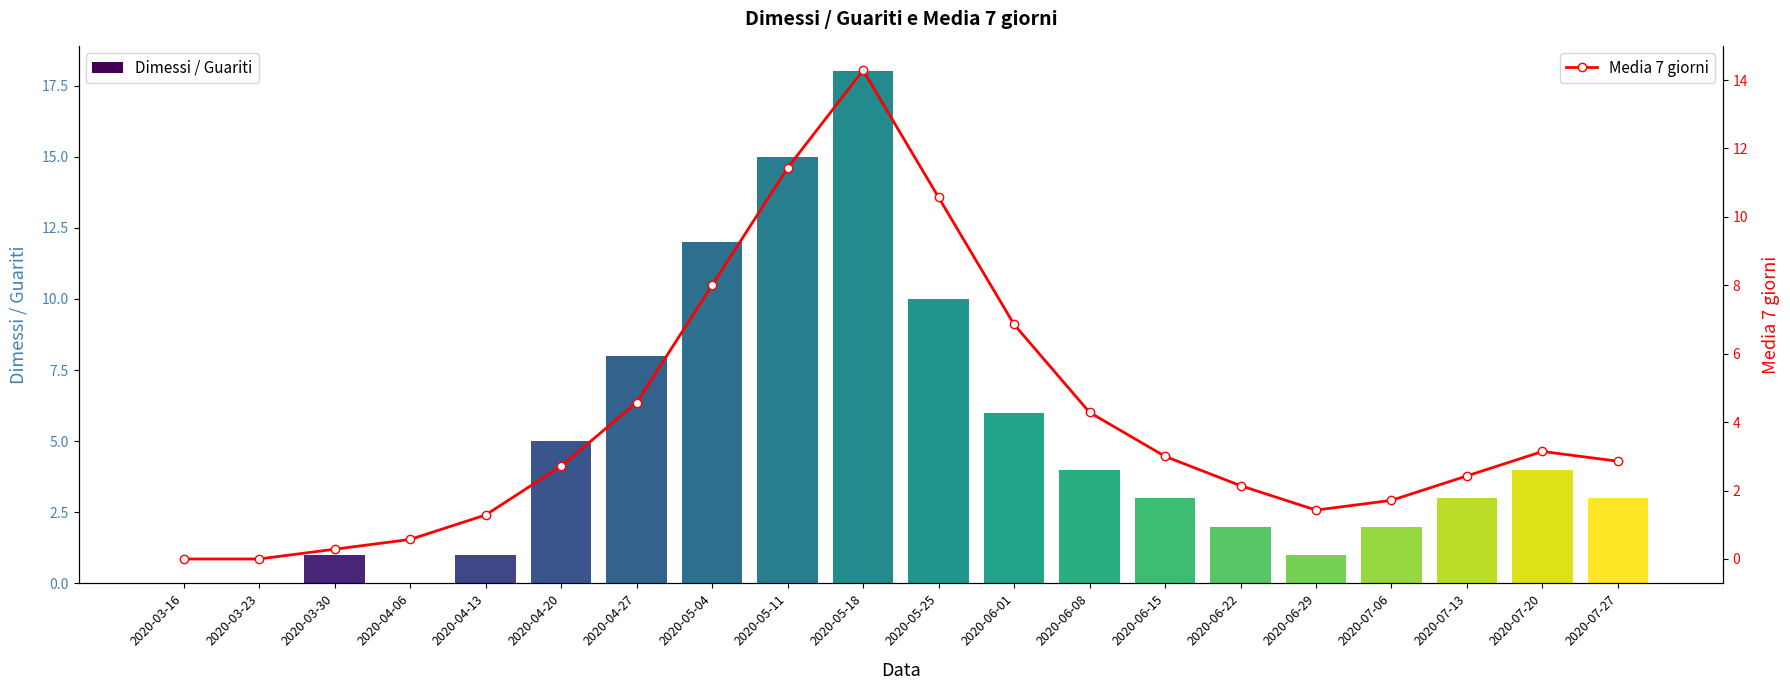

What is the sum of the Dimessi / Guariti values at 2020-07-06 and 2020-04-06?

2